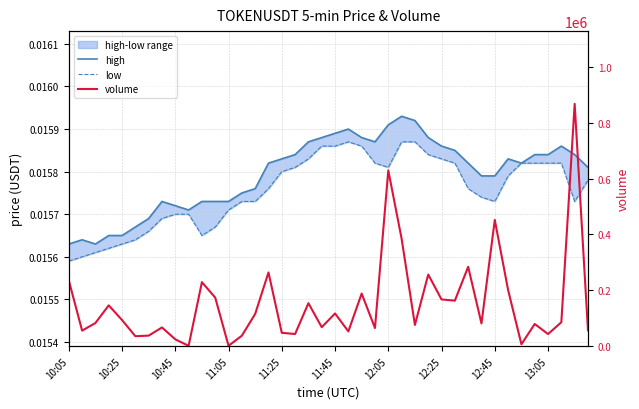

How many values in the volume series are below 85890?

20